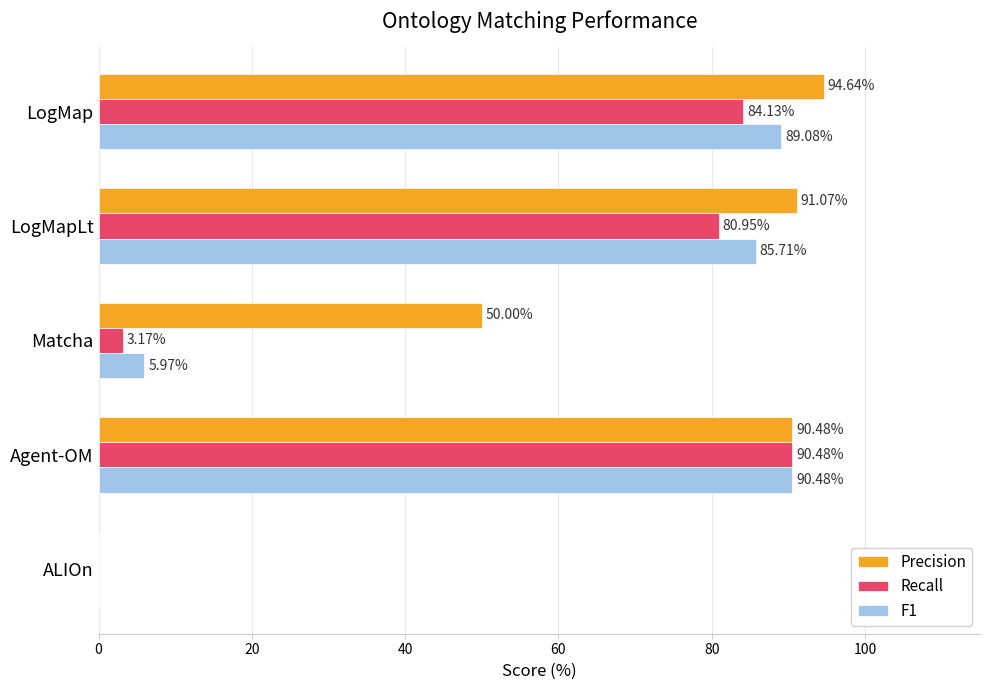

At which label is Recall closest to 45?

LogMapLt